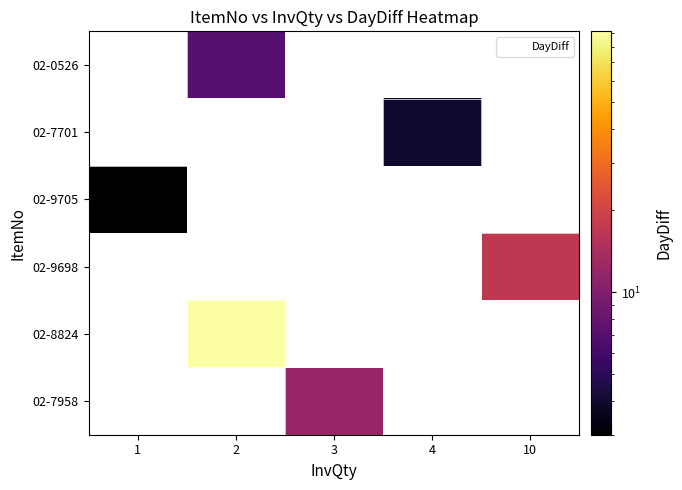

How many series are shown in this chart?

6